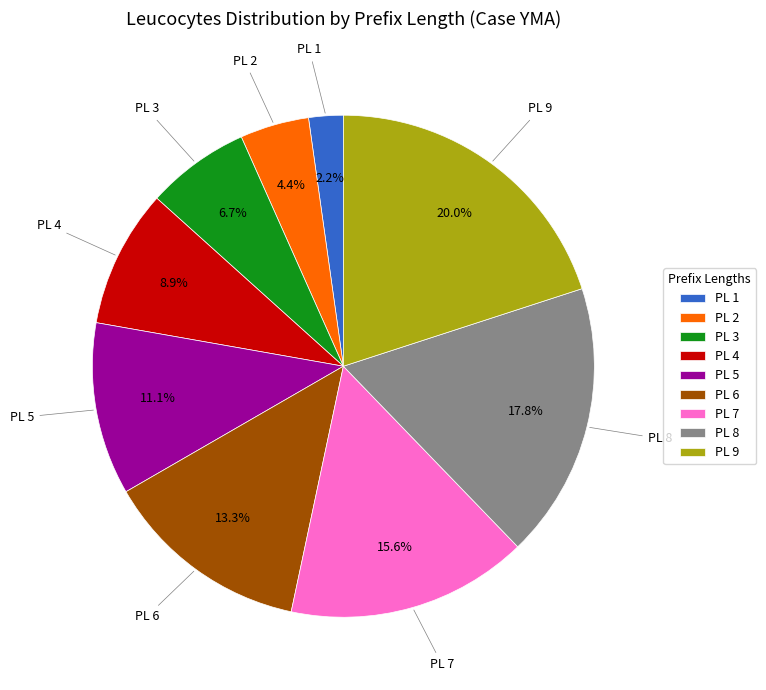

What is the largest slice in the pie chart?

PL 9